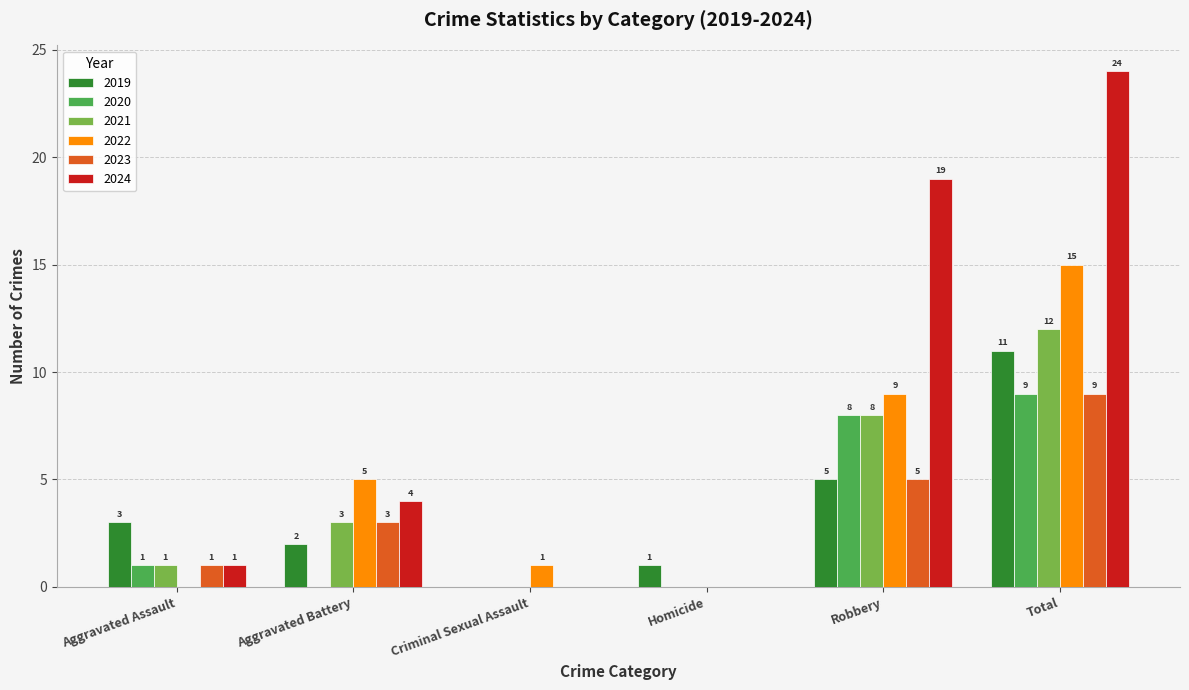

At which category is the sum across all series the highest?

Total